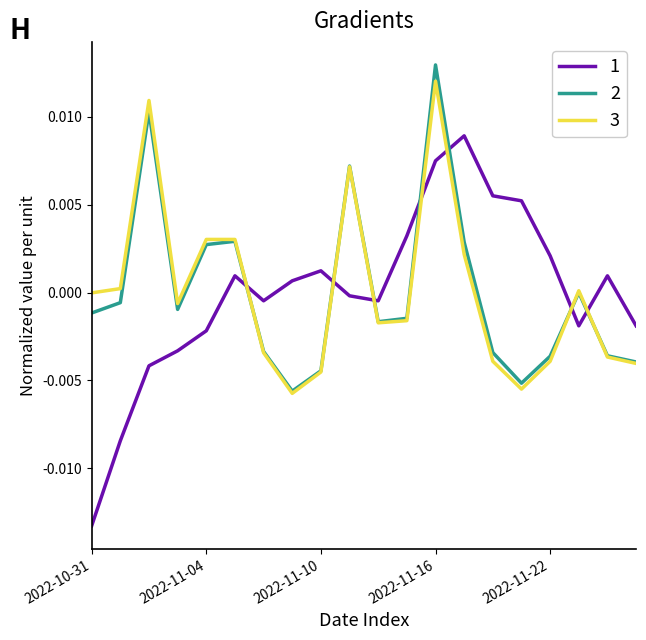

After their last crossing, which series has the higher values: 1 or 3?

1